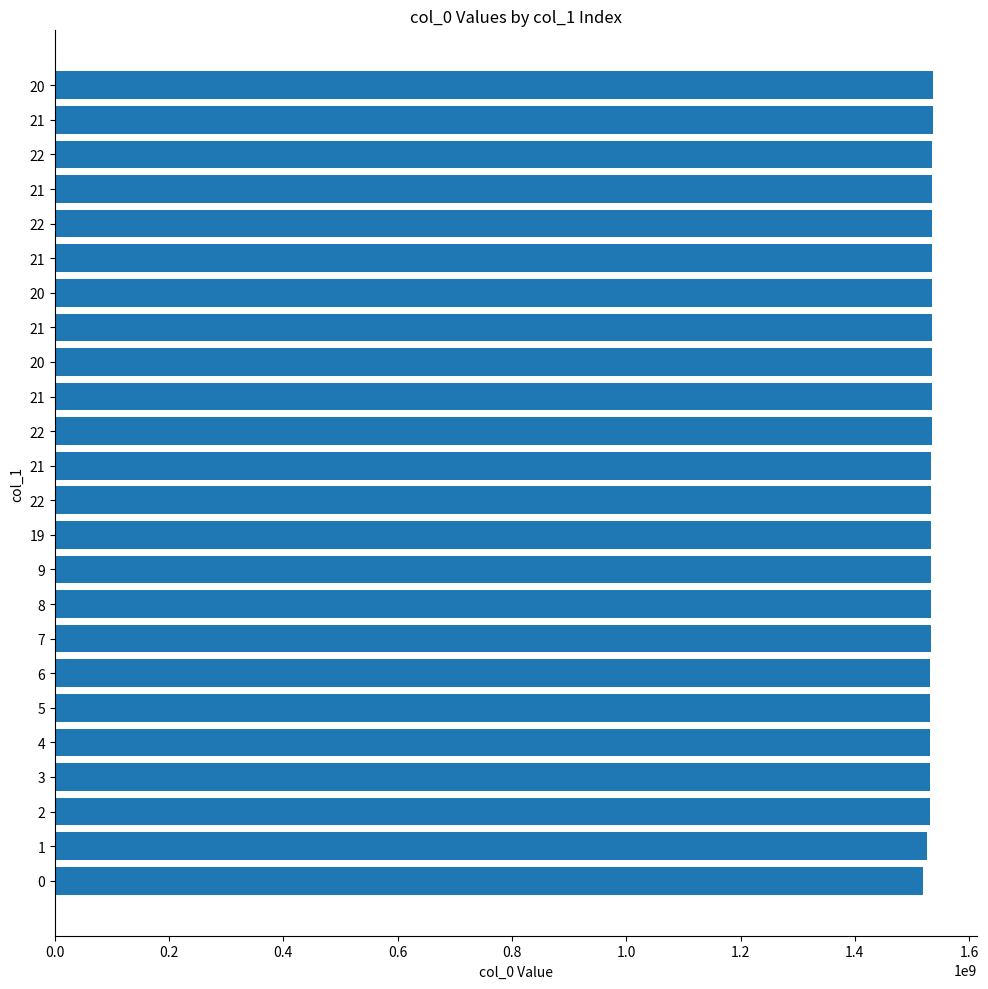

Does the chart contain any negative values?

No